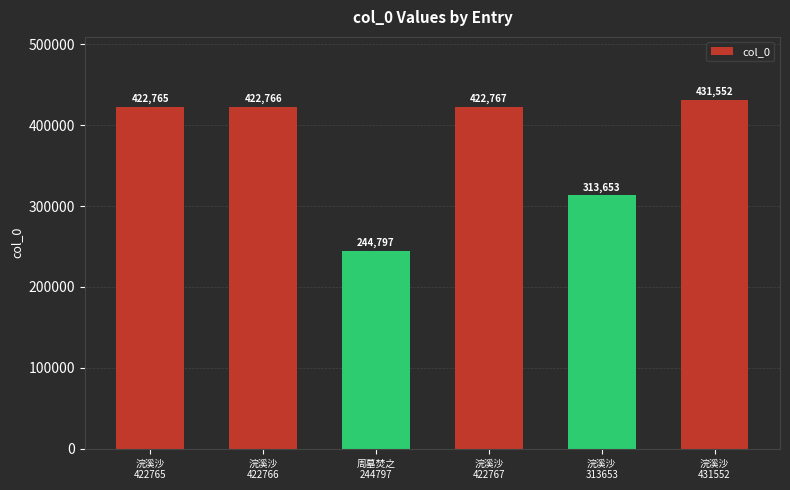

What is the value of the 3rd bar from the left?

244797